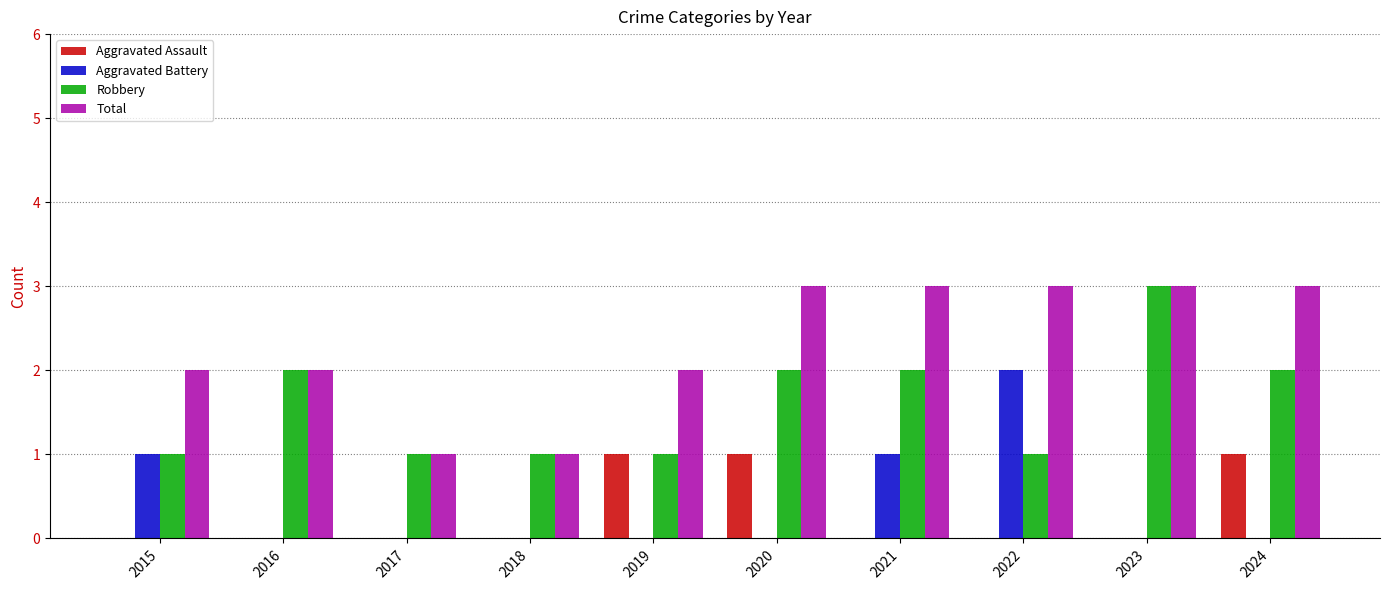

Which series has the largest total across all categories?

Total